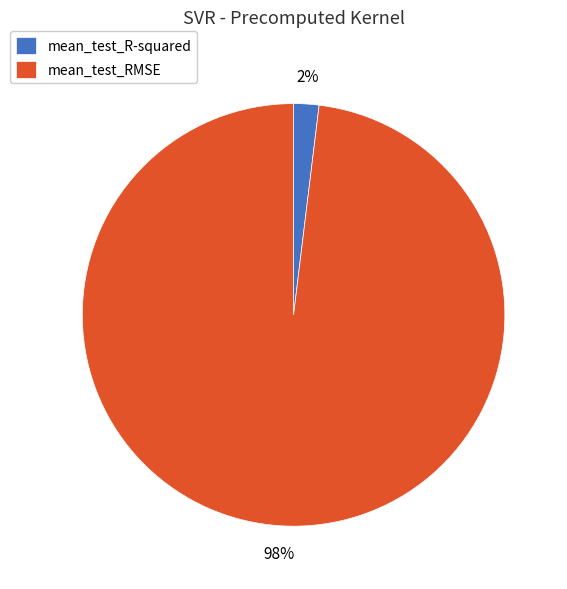

What percentage is the mean_test_RMSE slice, to the nearest percent?

98%